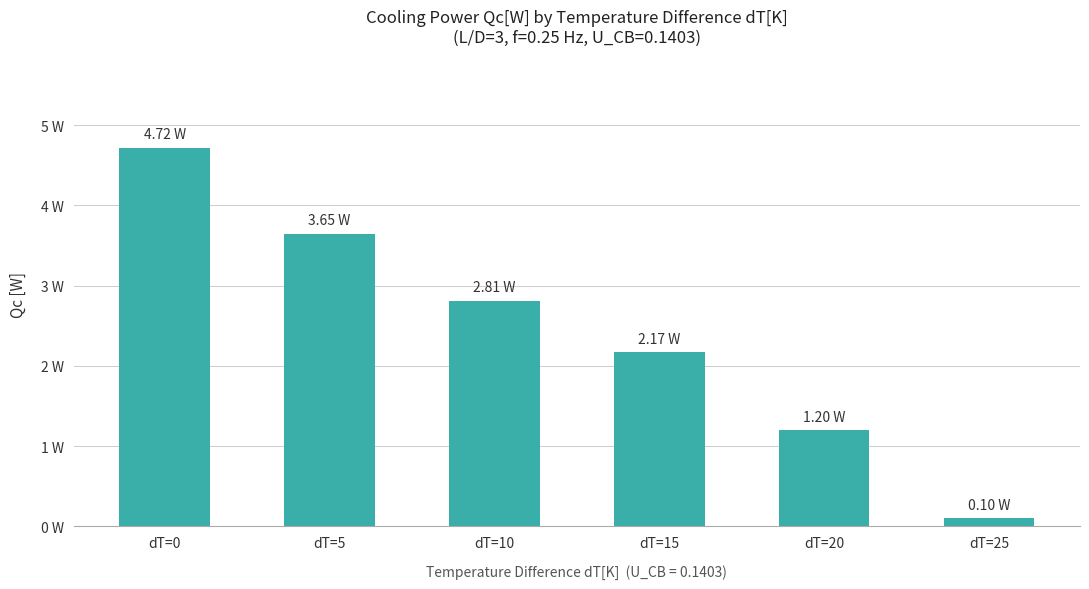

Is it true that the value at dT=15 is 2.2?

True